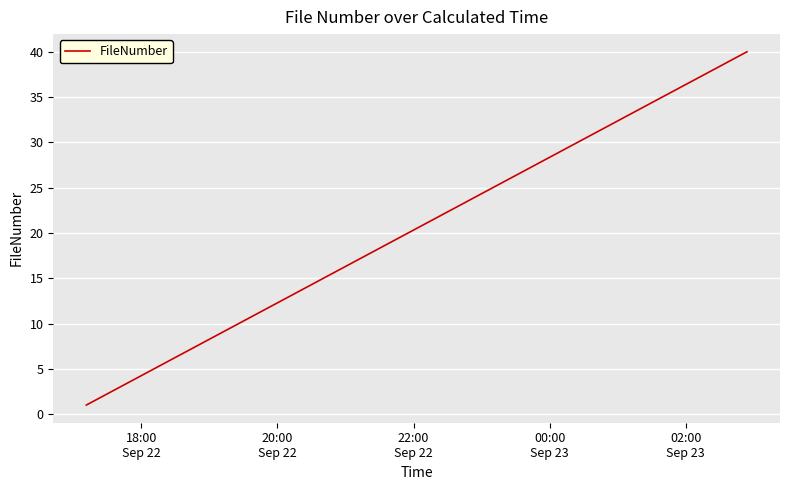

How many lines are shown in the chart?

1